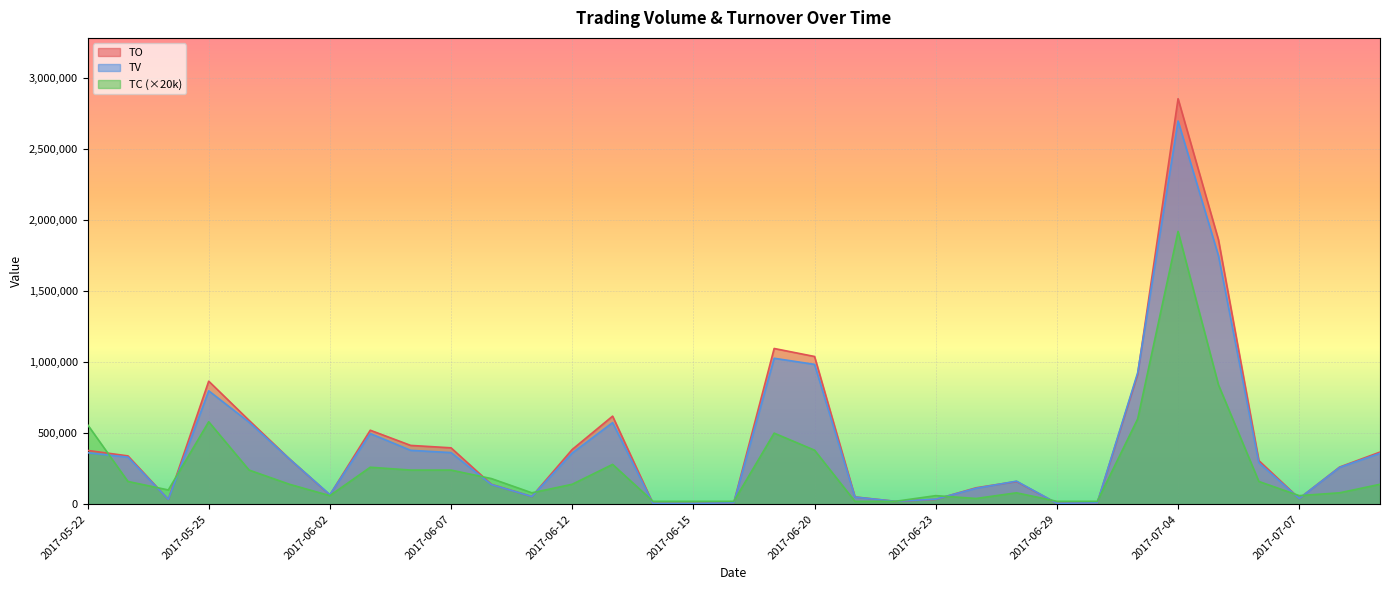

Rank the series by their maximum value, from highest to lowest.

TO, TV, TC (×20k)